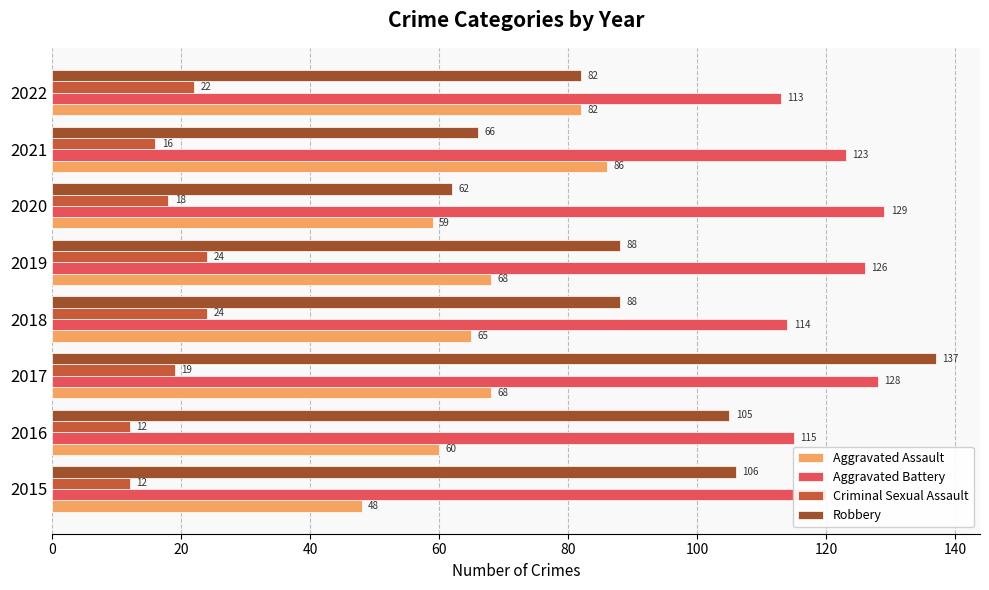

List the series in order of their overall mean, highest first.

Aggravated Battery, Robbery, Aggravated Assault, Criminal Sexual Assault